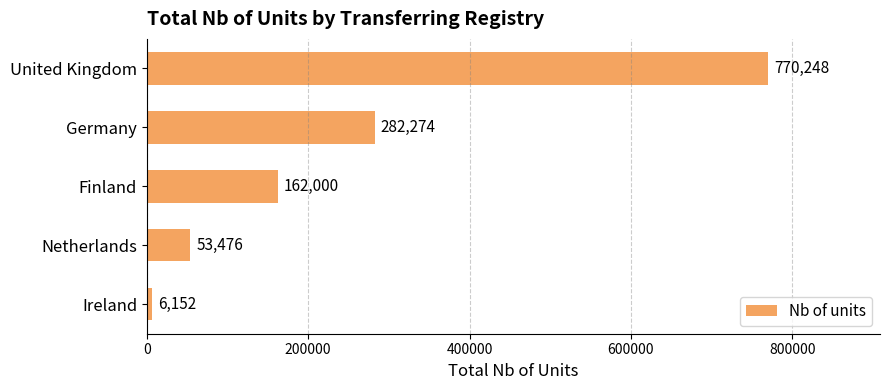

List the labels in order of value, largest first.

United Kingdom, Germany, Finland, Netherlands, Ireland